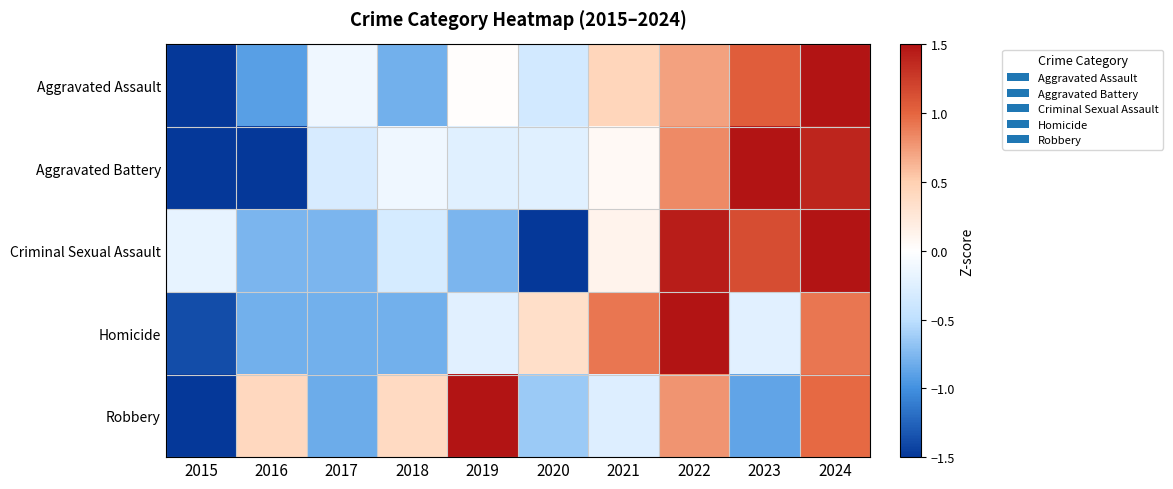

What is the difference between the highest and lowest values at 2015?

5.8